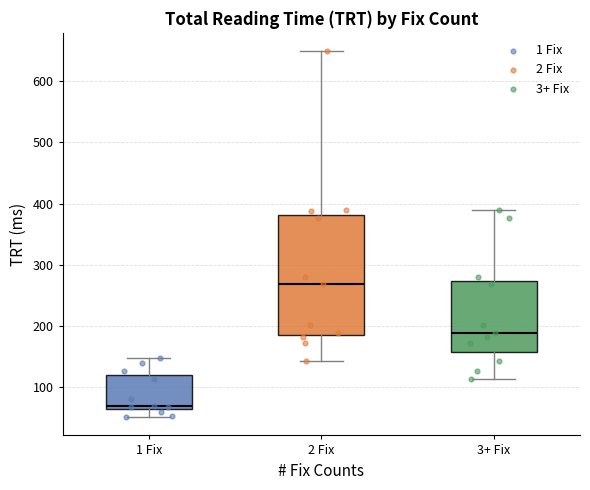

Comparing the boxes themselves (not the whiskers), which one is the tallest?

2 Fix